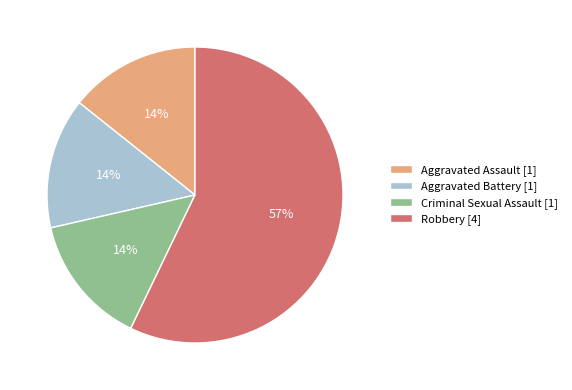

Does any single category account for the majority?

Yes